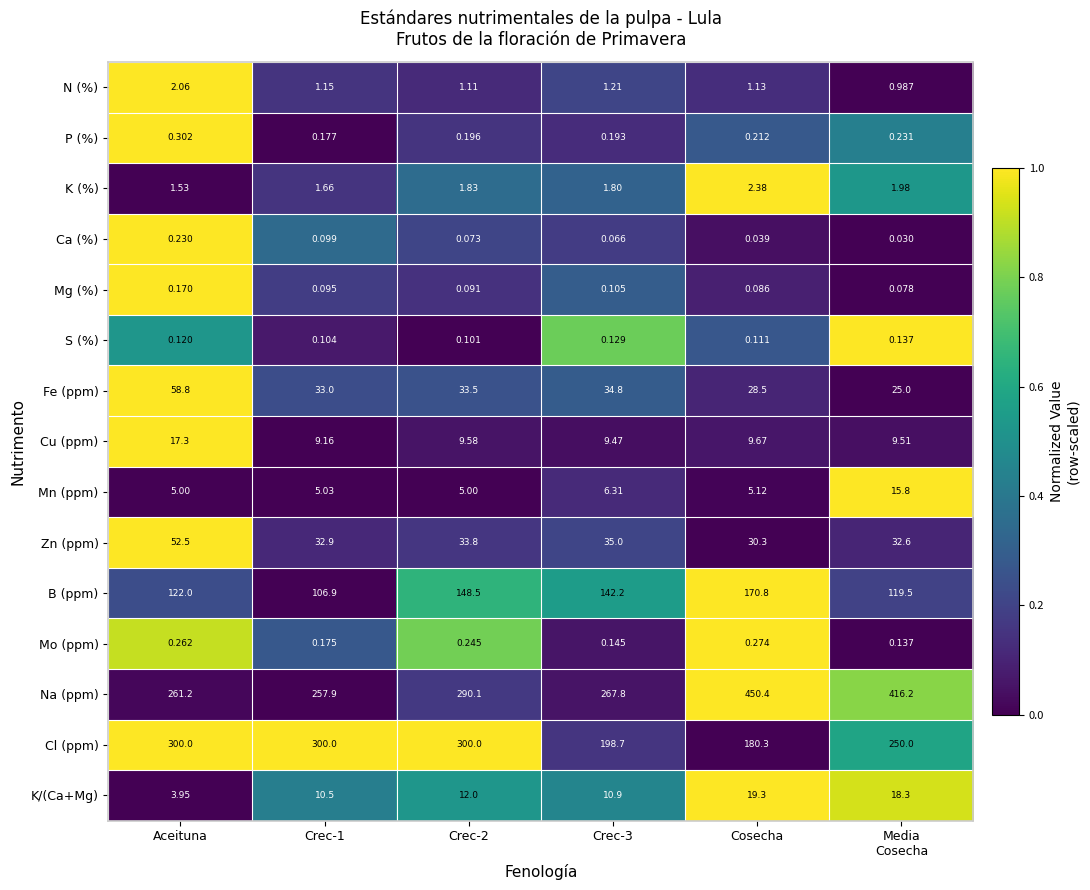

Which series changed the most between Crec-2 and Crec-3?

Cl (ppm)